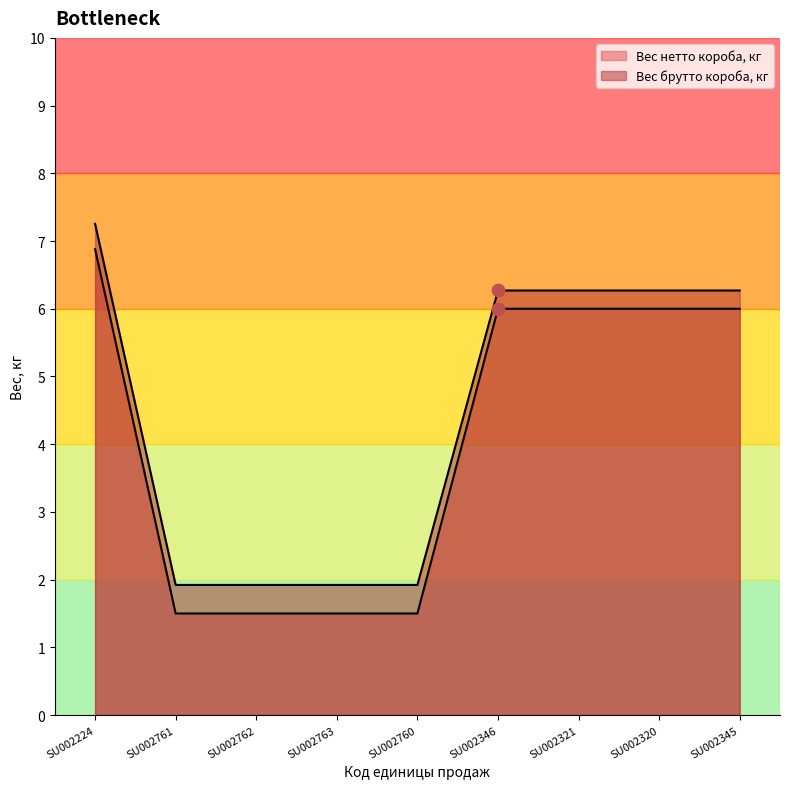

Which series has the largest Y range (max minus min)?

Вес нетто короба, кг